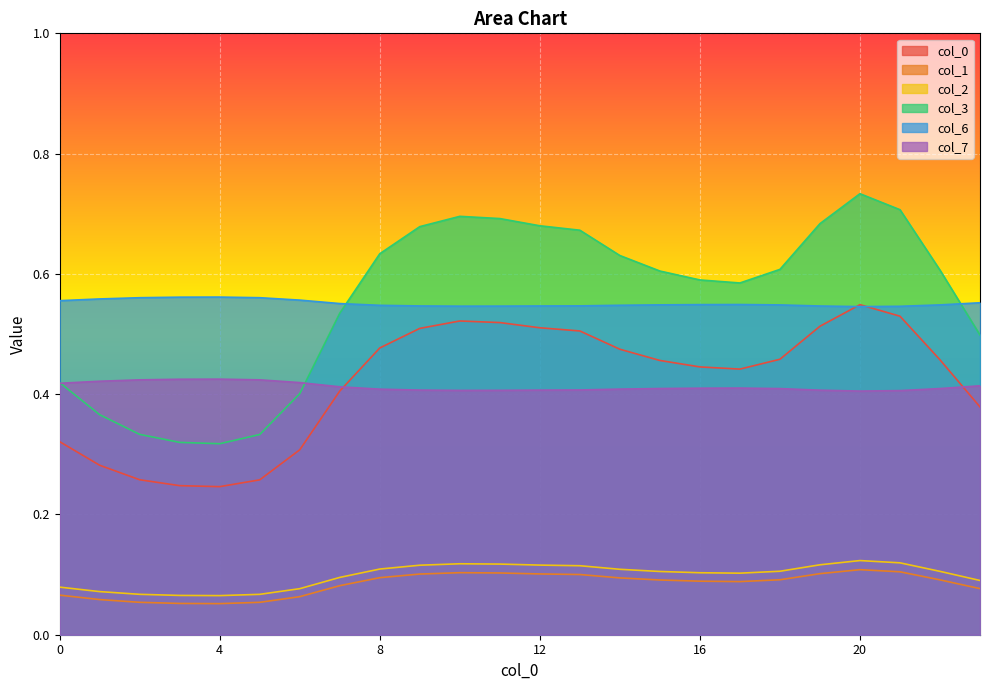

What is the difference between the maximum and minimum values in the 1 series?

0.1